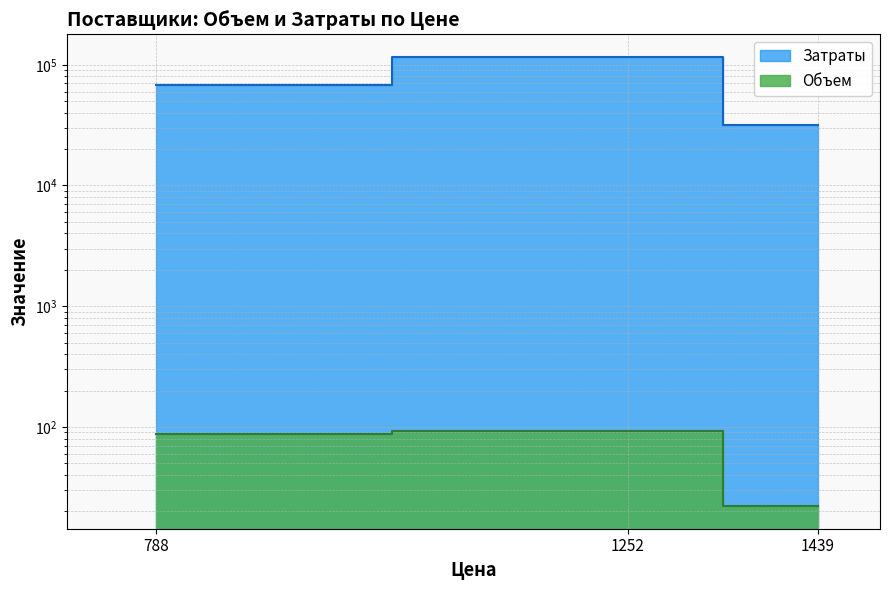

What are all the series names shown in the legend?

Объем, Затраты